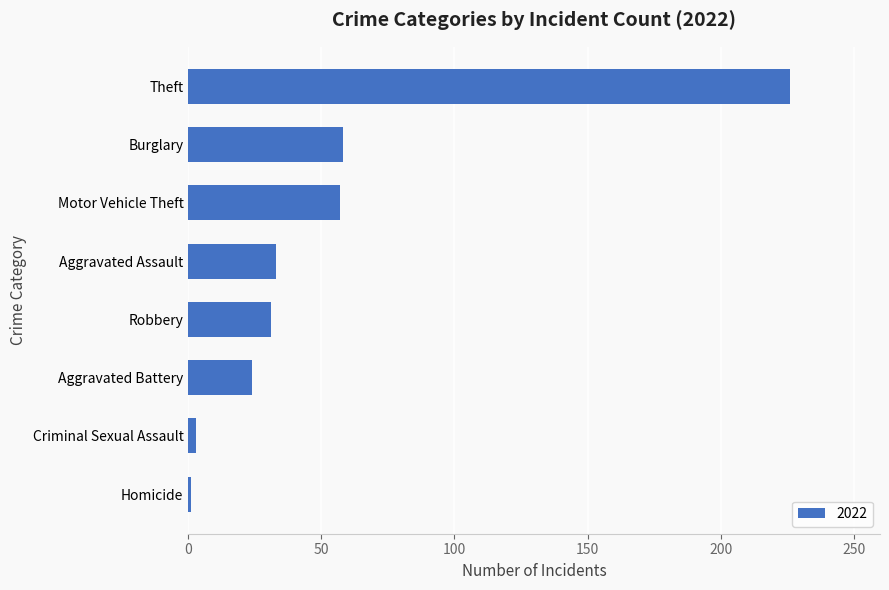

How many data points does each series have?

8